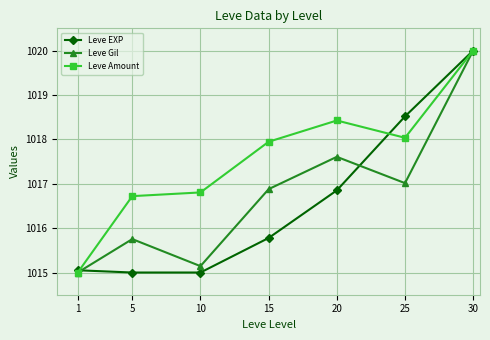

What is the difference between the second highest and second lowest values in the Leve Amount series?

1.7